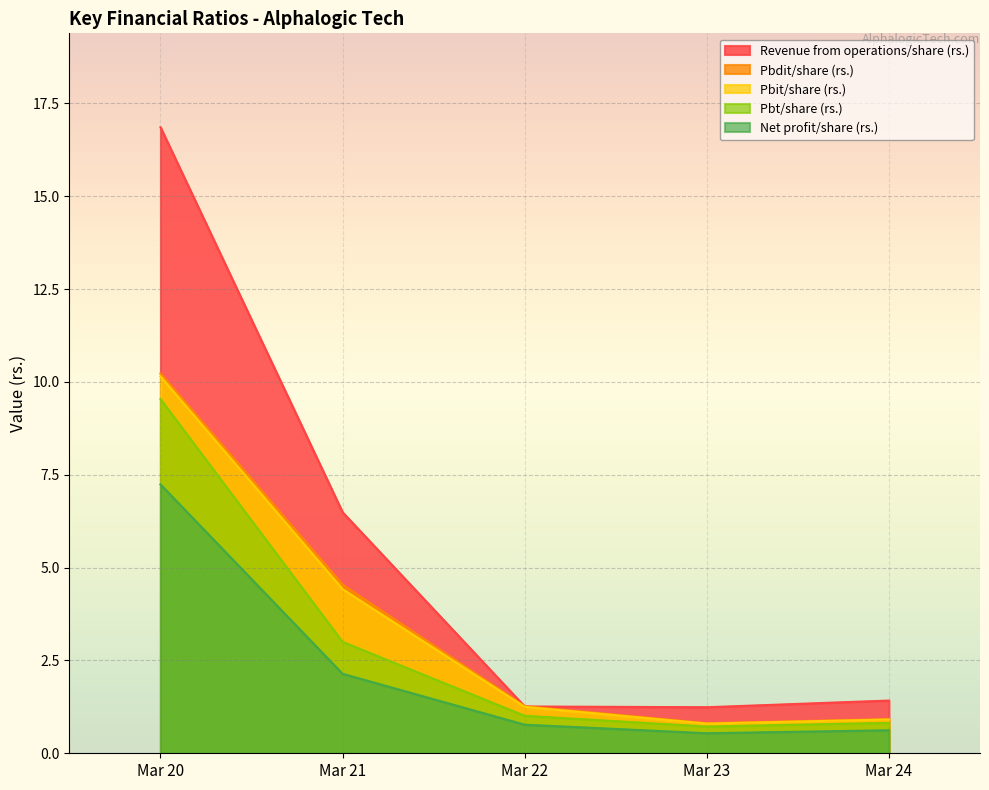

At which category is the sum across all series the highest?

Mar 20